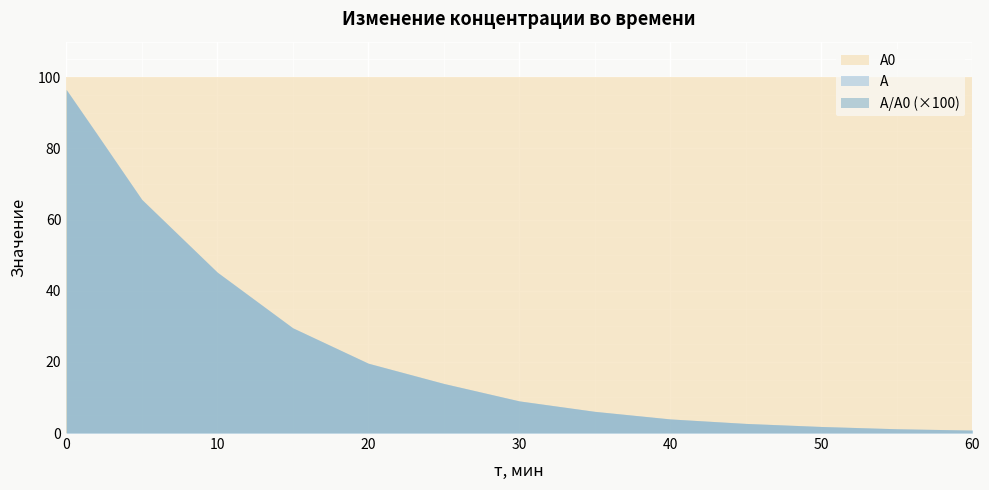

How many lines are shown in the chart?

3